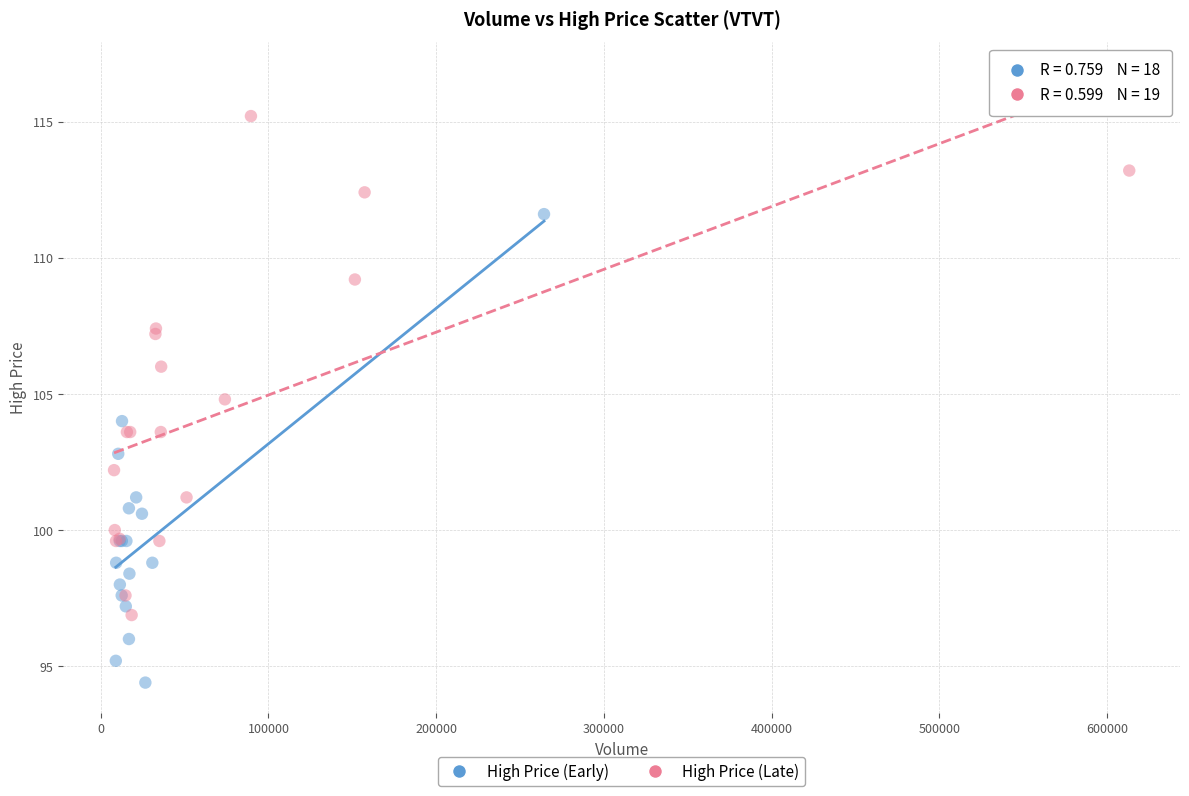

Which series reaches the minimum Y coordinate?

High Price (Early)